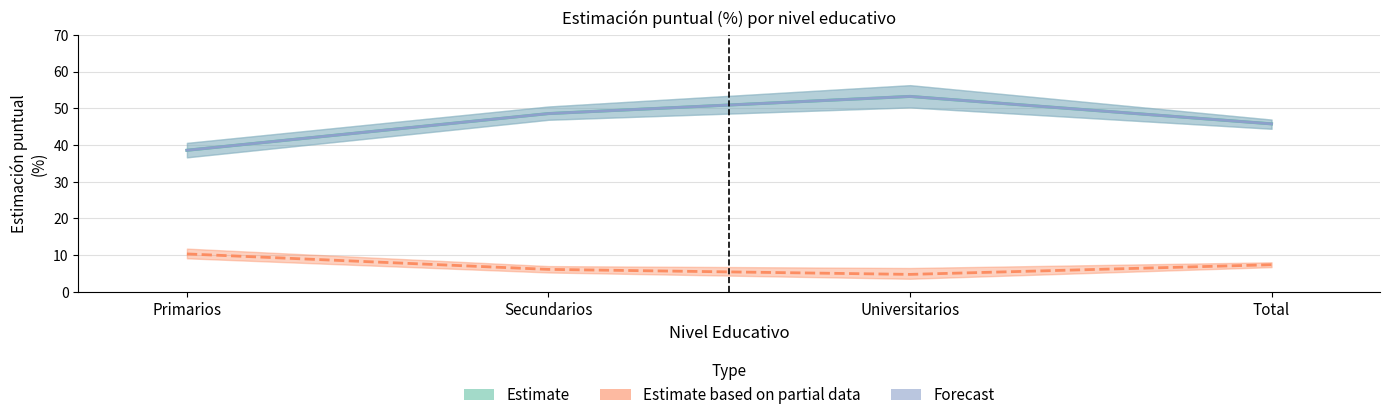

What is the average value of the Estimate based on partial data series?

7.2